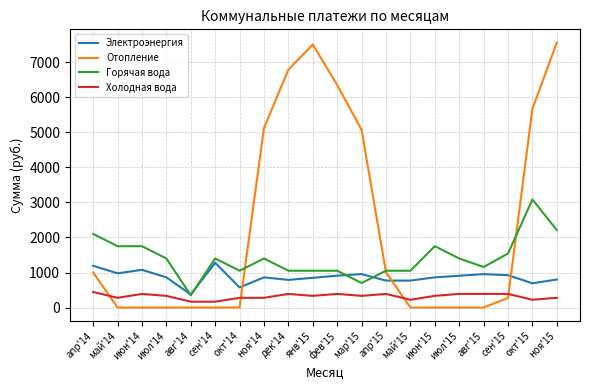

Rank the series by their average value, from highest to lowest.

Отопление, Горячая вода, Электроэнергия, Холодная вода